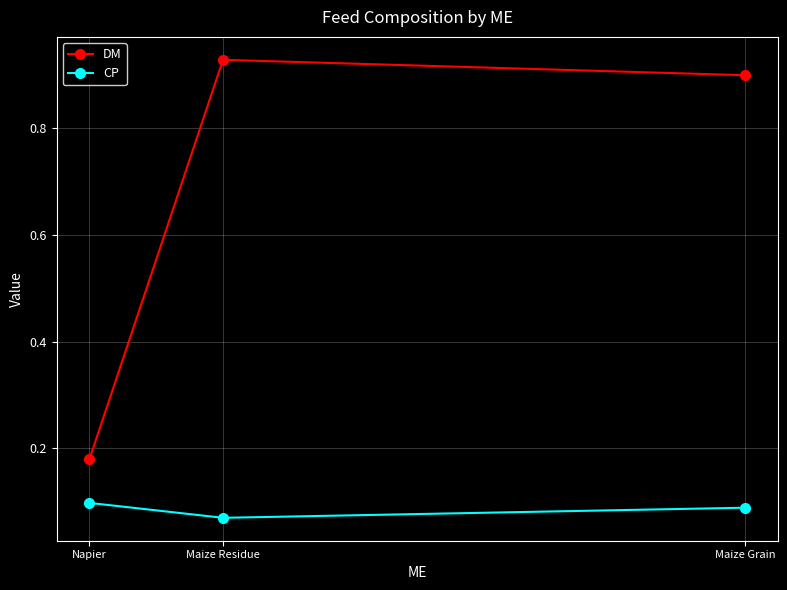

Rank the series by their average value, from highest to lowest.

DM, CP